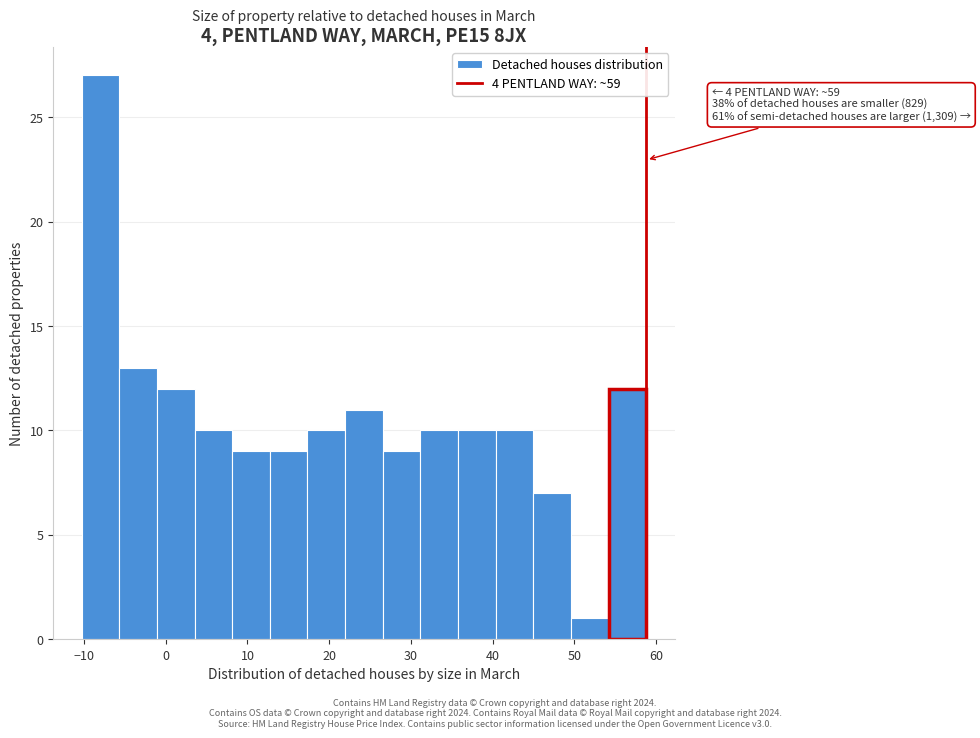

Over which range of the x-axis is the bar tallest?

-10 to -6